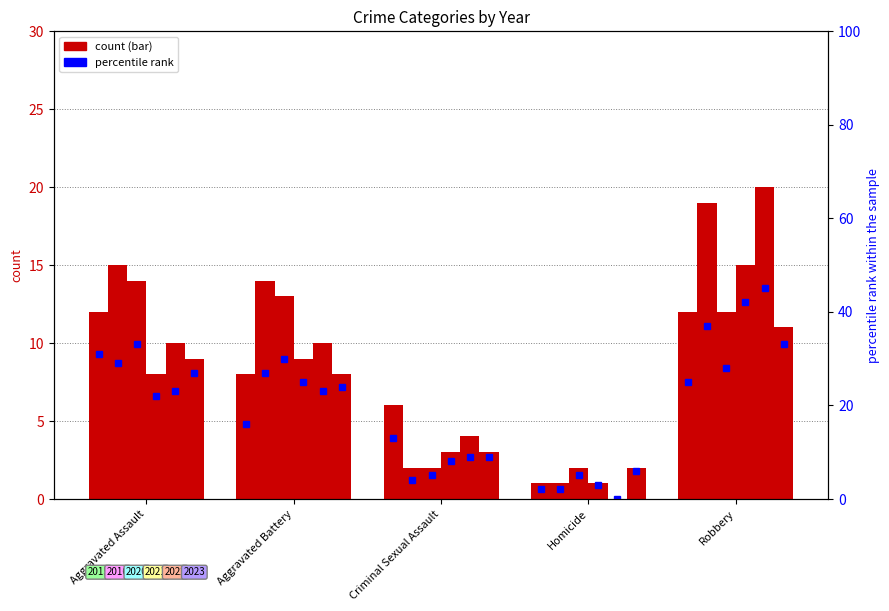

What is the value of the 2023 bar at the 2nd from the left?

8